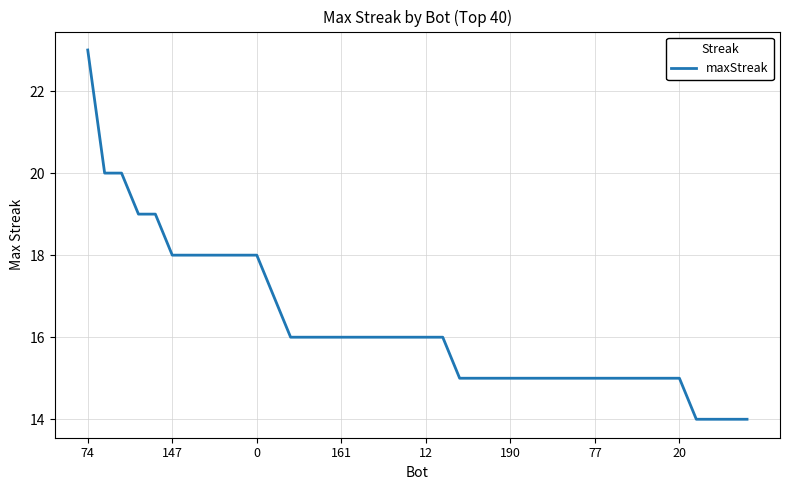

What is the greatest value displayed?

23